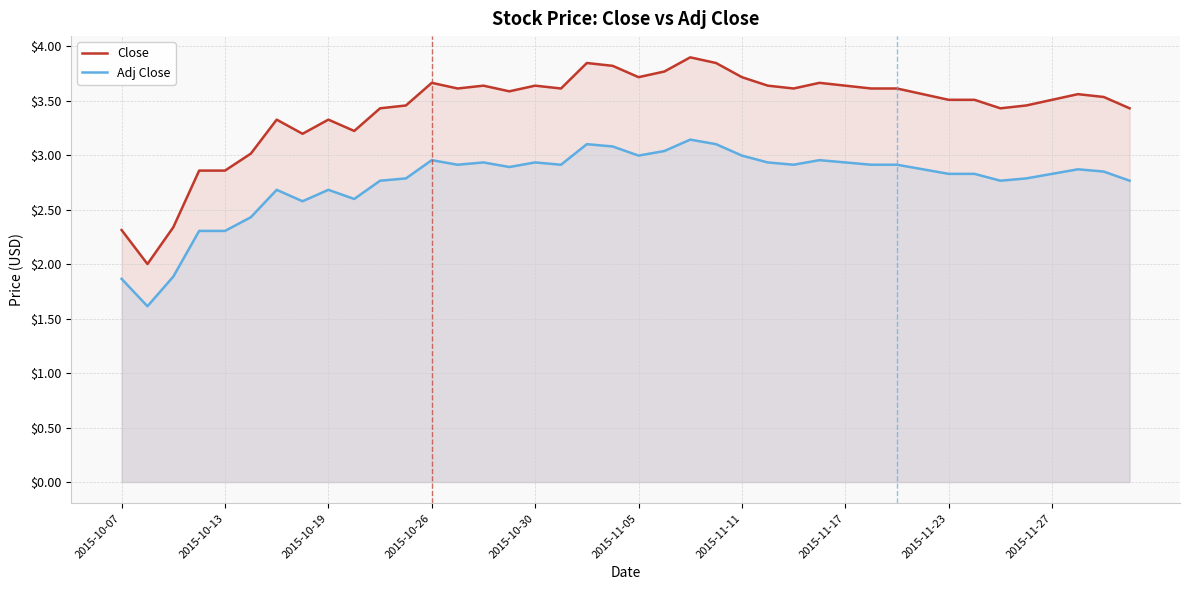

Does the chart have visible grid lines?

Yes